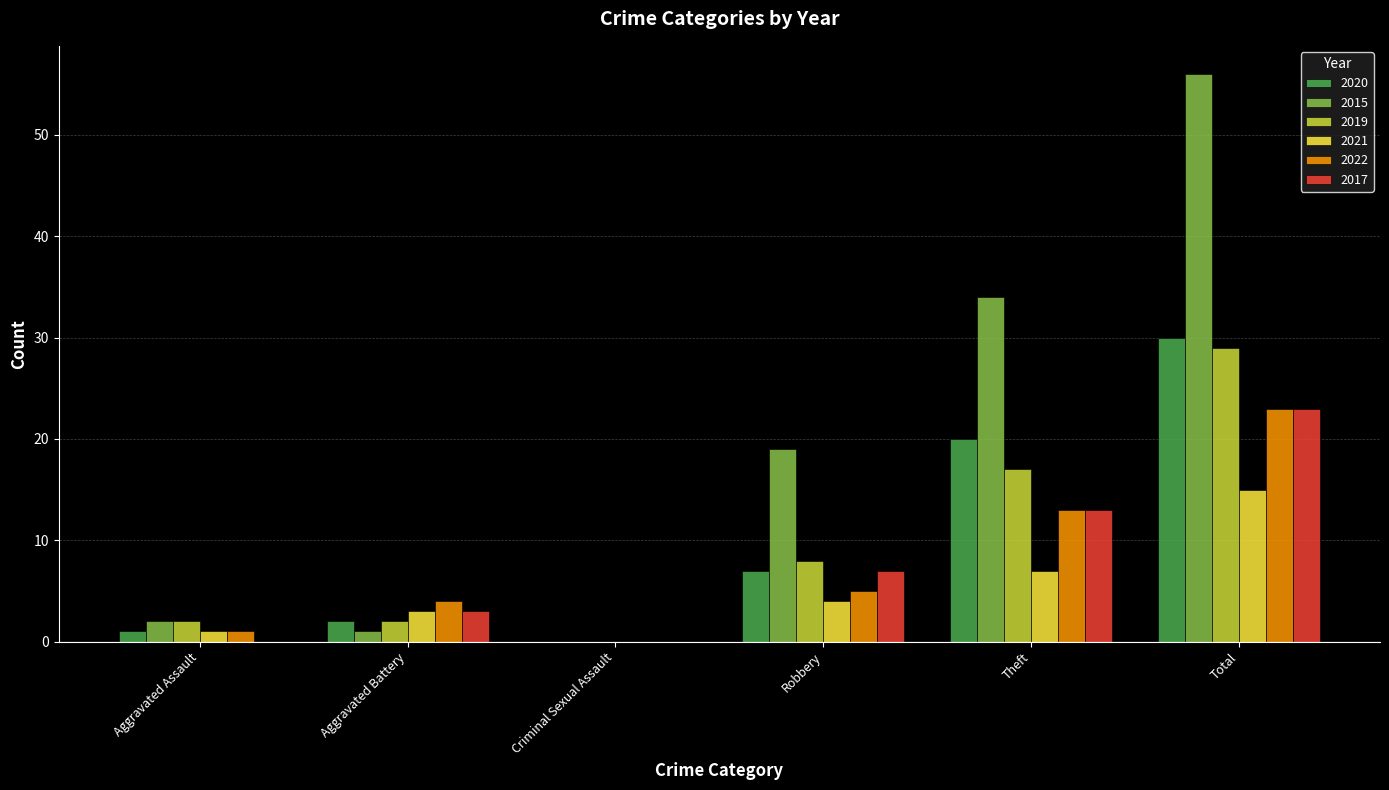

Count the number of data series in this chart.

6